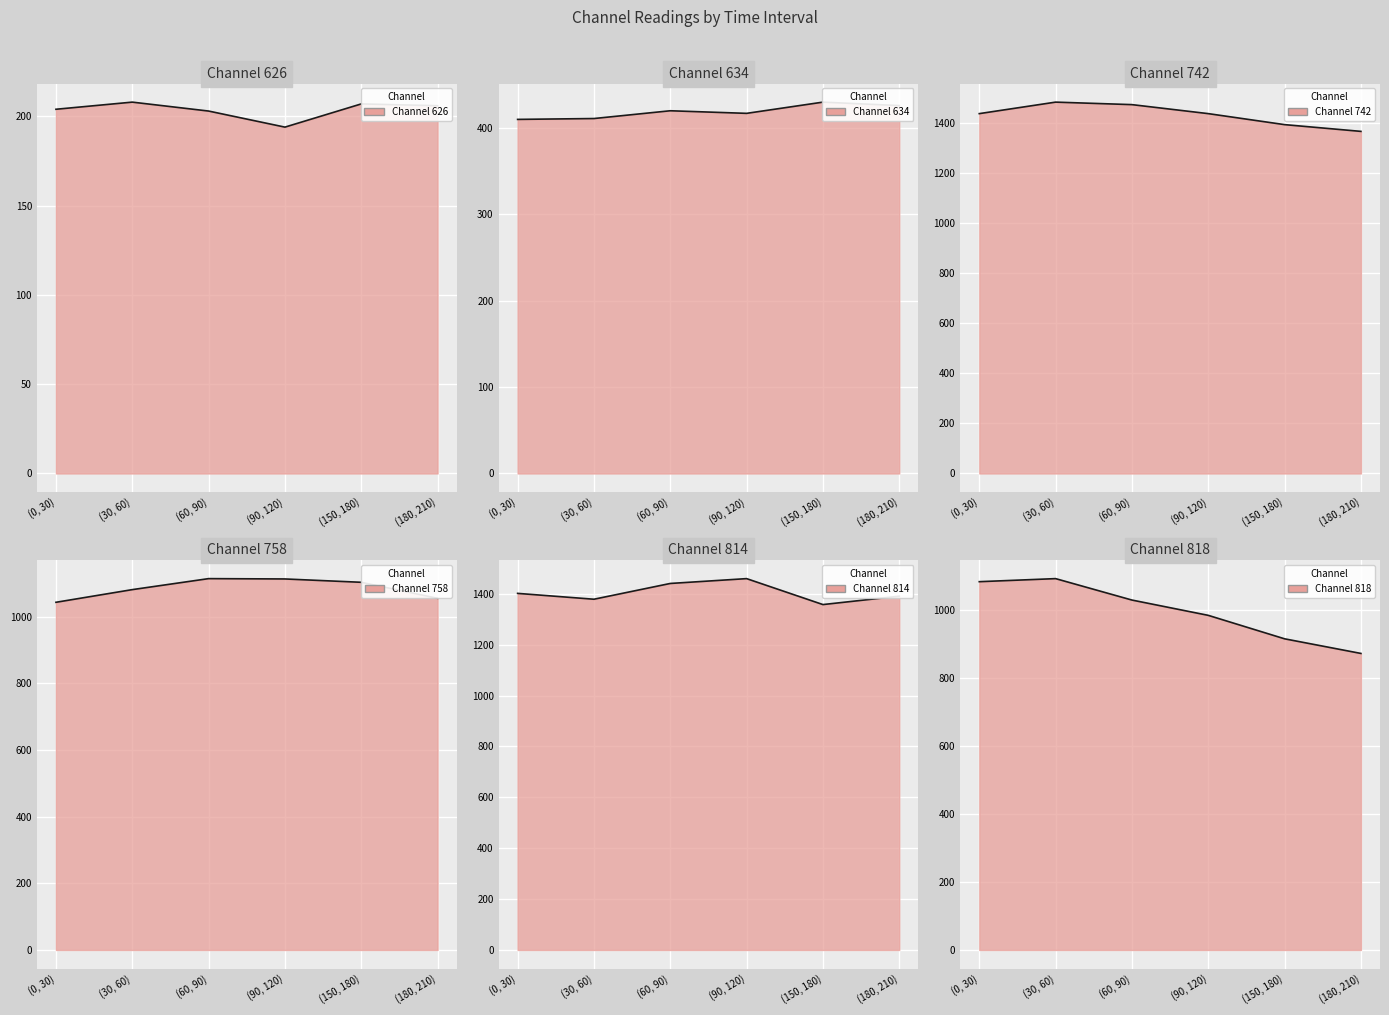

Rank the categories by 818 value from highest to lowest.

(30, 60), (0, 30), (60, 90), (90, 120), (150, 180), (180, 210)